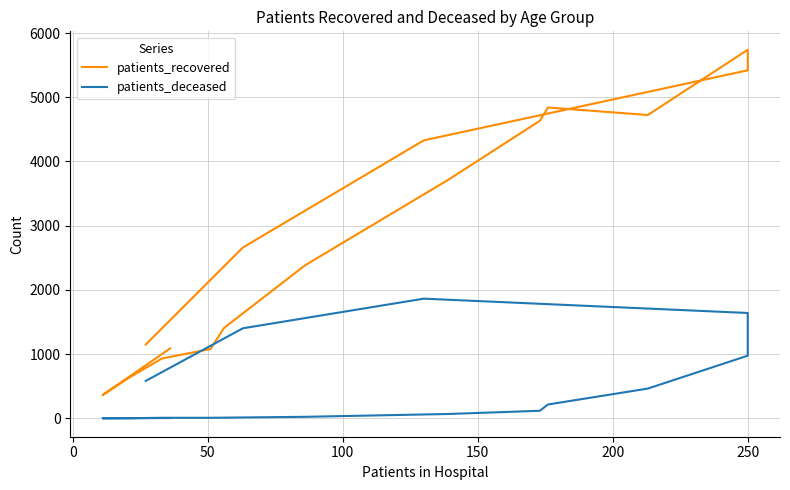

True or false: patients_recovered has a value of 8665 at 250.

False